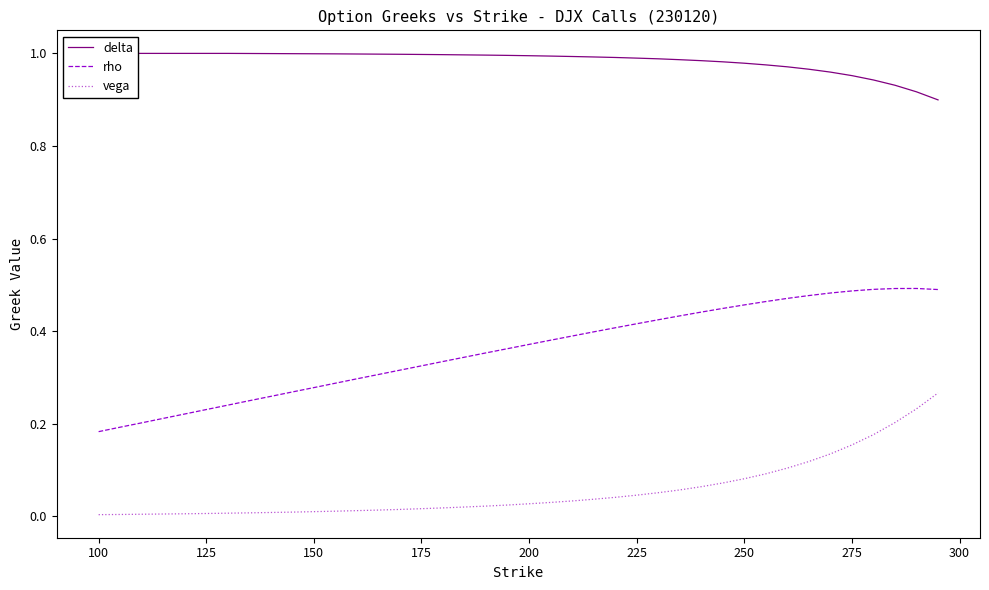

True or false: rho and vega cross at least once.

False